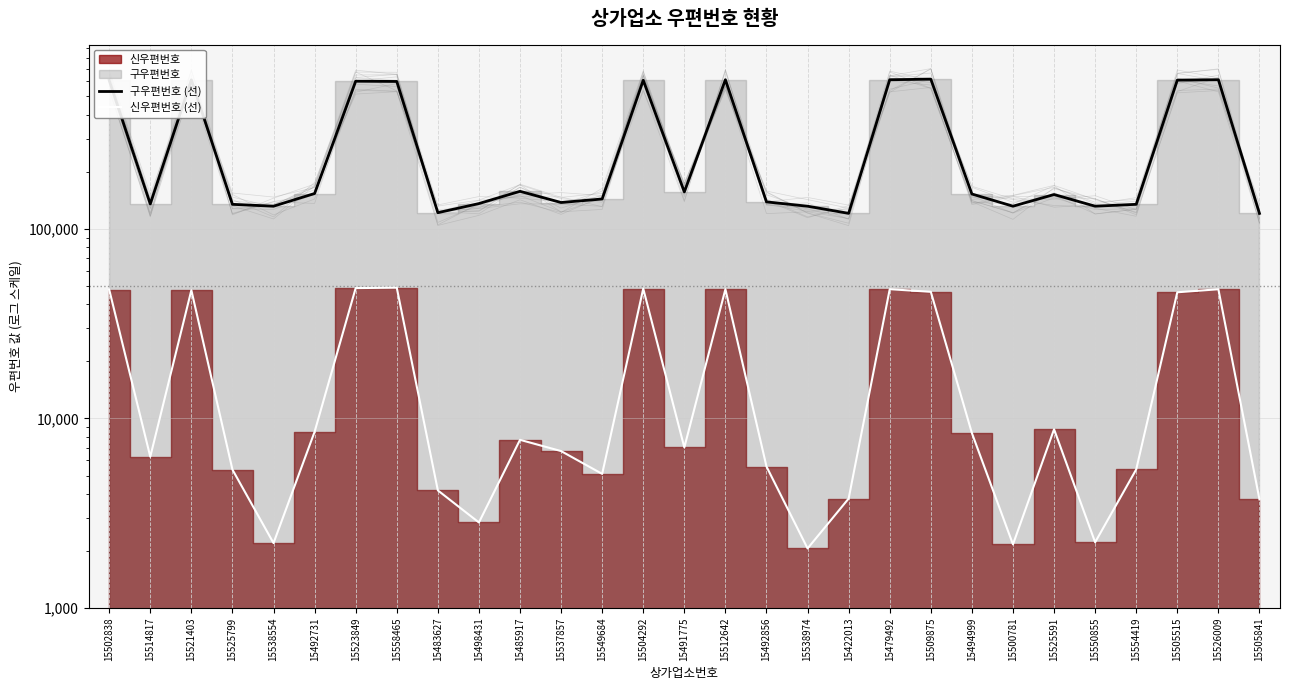

Is the value of 구우편번호 (선) at 15494999 greater than the value of 신우편번호 (선) at 15492856?

Yes